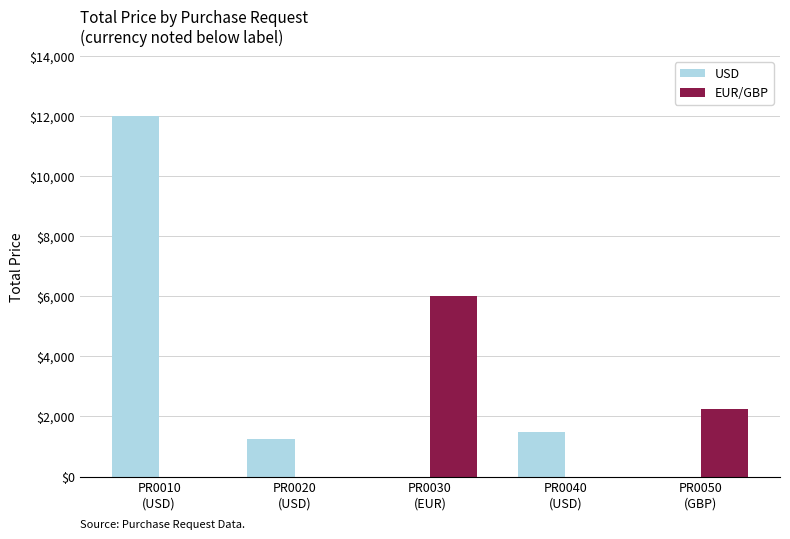

The EUR/GBP series shows 2250 at PR0050
(GBP). True or false?

True